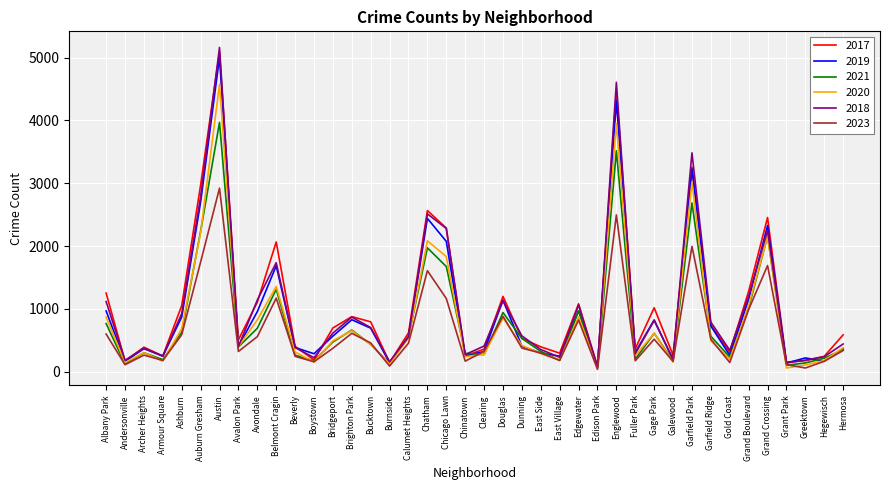

The value of 2023 at Brighton Park is 323. True or false?

False